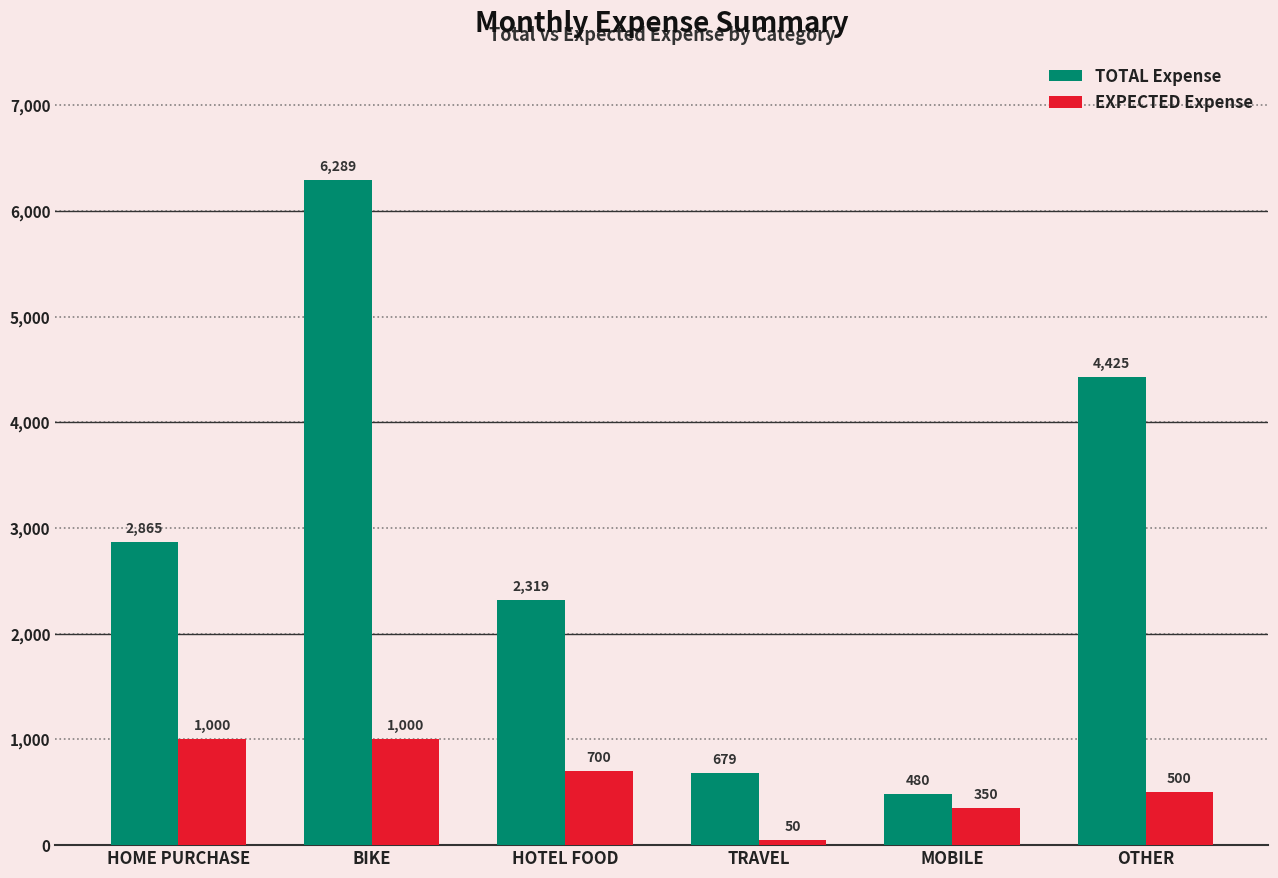

The TOTAL Expense series shows 679 at TRAVEL. True or false?

True